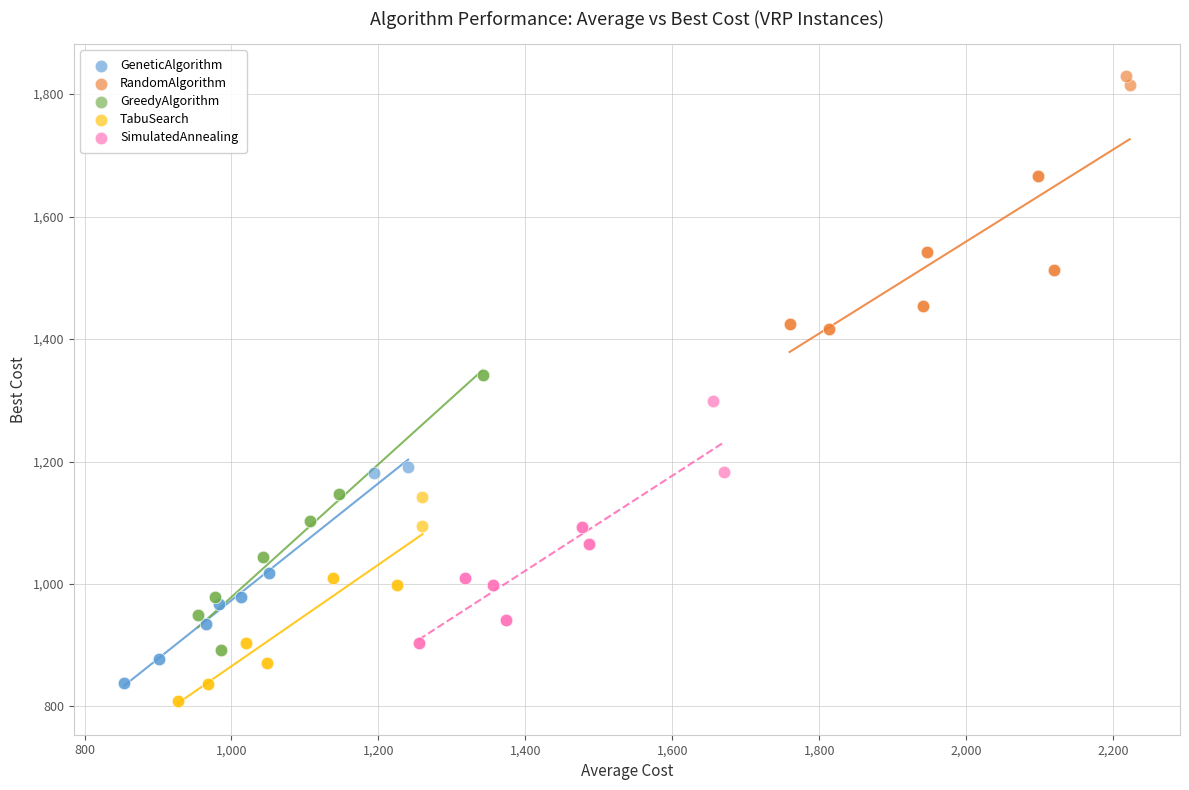

Which series contains the highest Y value?

RandomAlgorithm